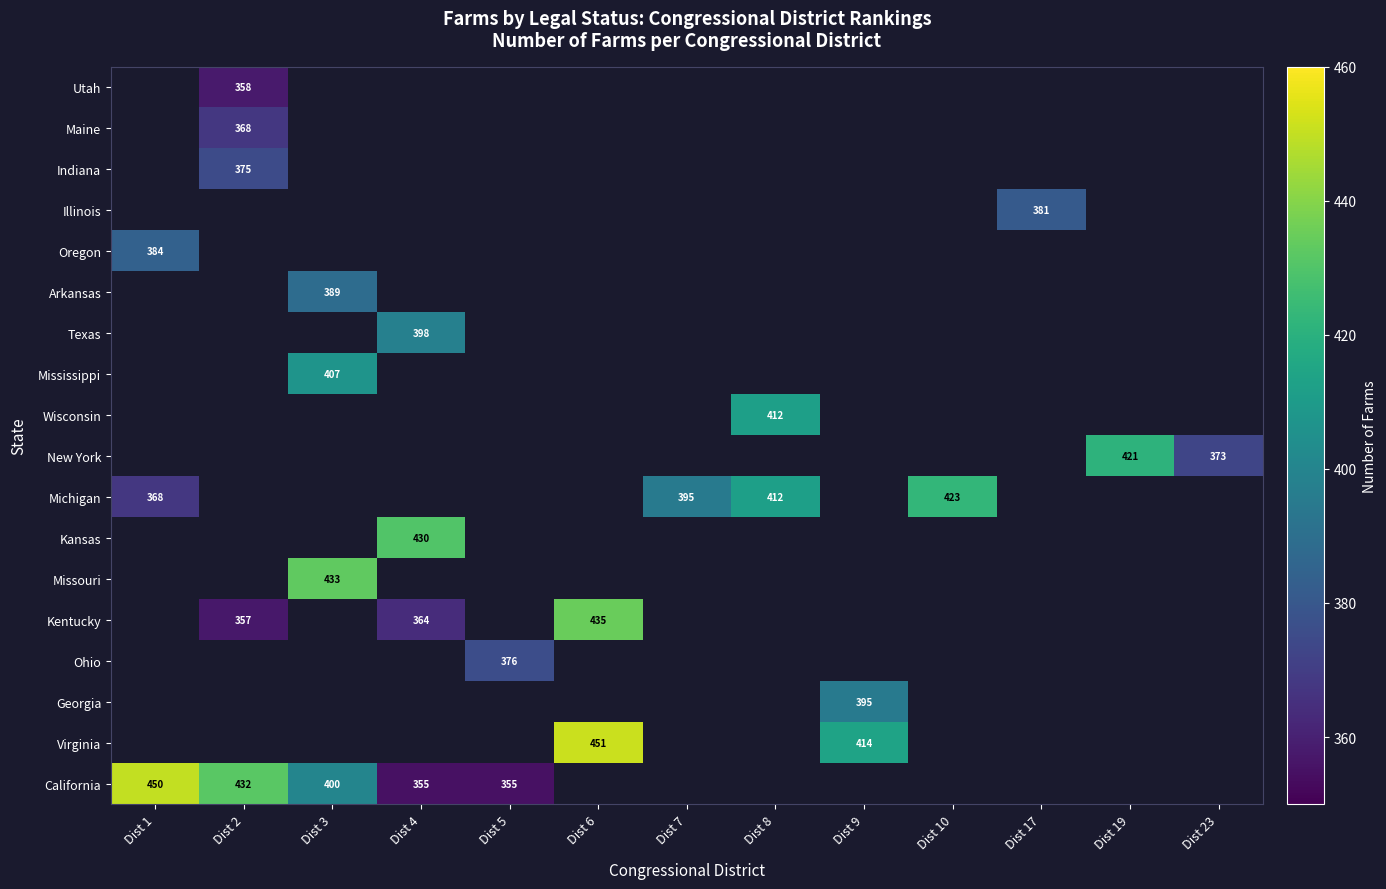

Rank the categories by Kansas value from highest to lowest.

Dist 4, Dist 1, Dist 2, Dist 3, Dist 5, Dist 6, Dist 7, Dist 8, Dist 9, Dist 10, Dist 17, Dist 19, Dist 23